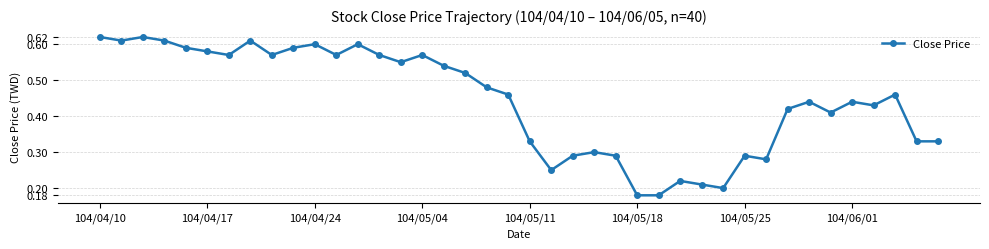

How many lines are shown in the chart?

1